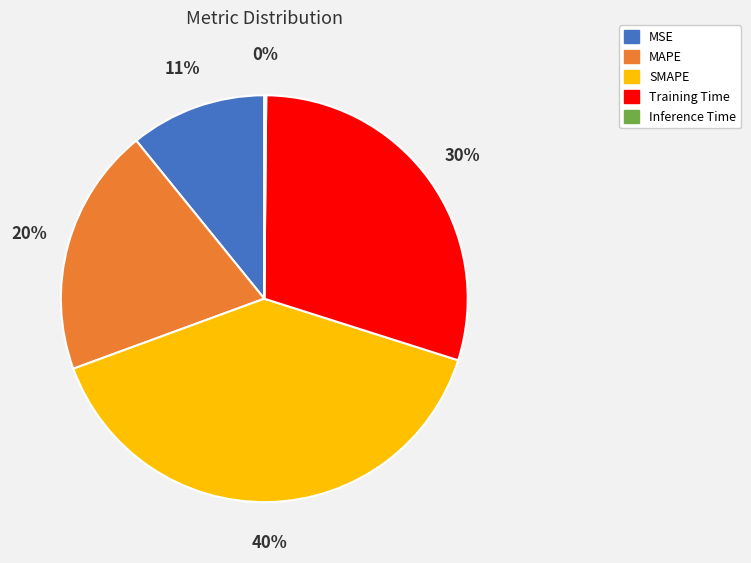

To the nearest percent, what is the average slice percentage?

20%